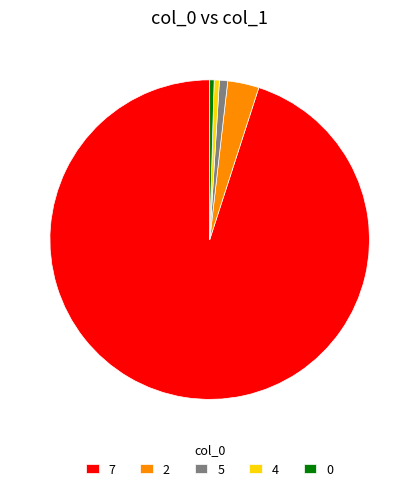

Which category has the biggest portion of the pie?

7